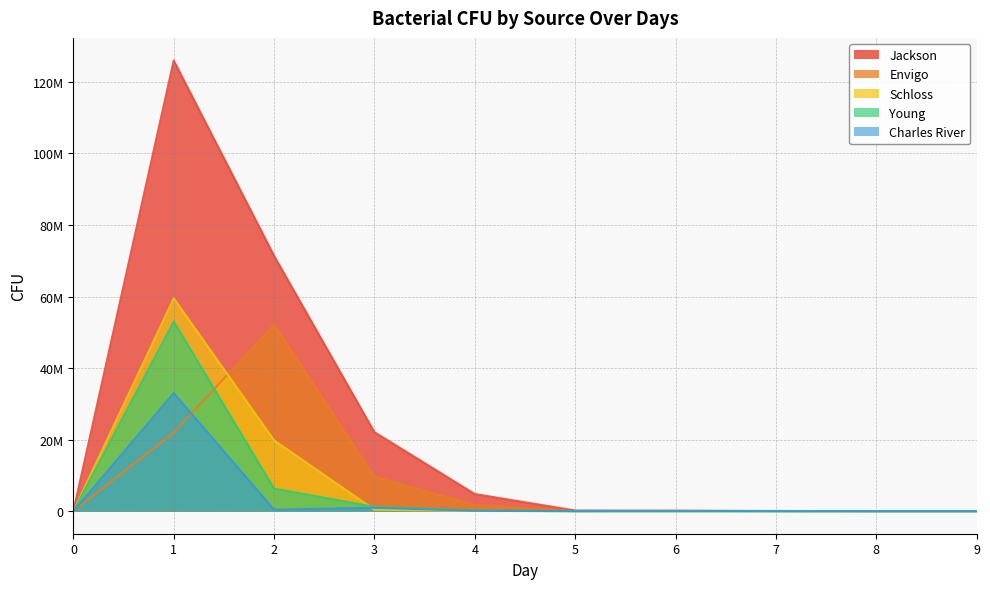

Which series has the widest spread of values?

Jackson